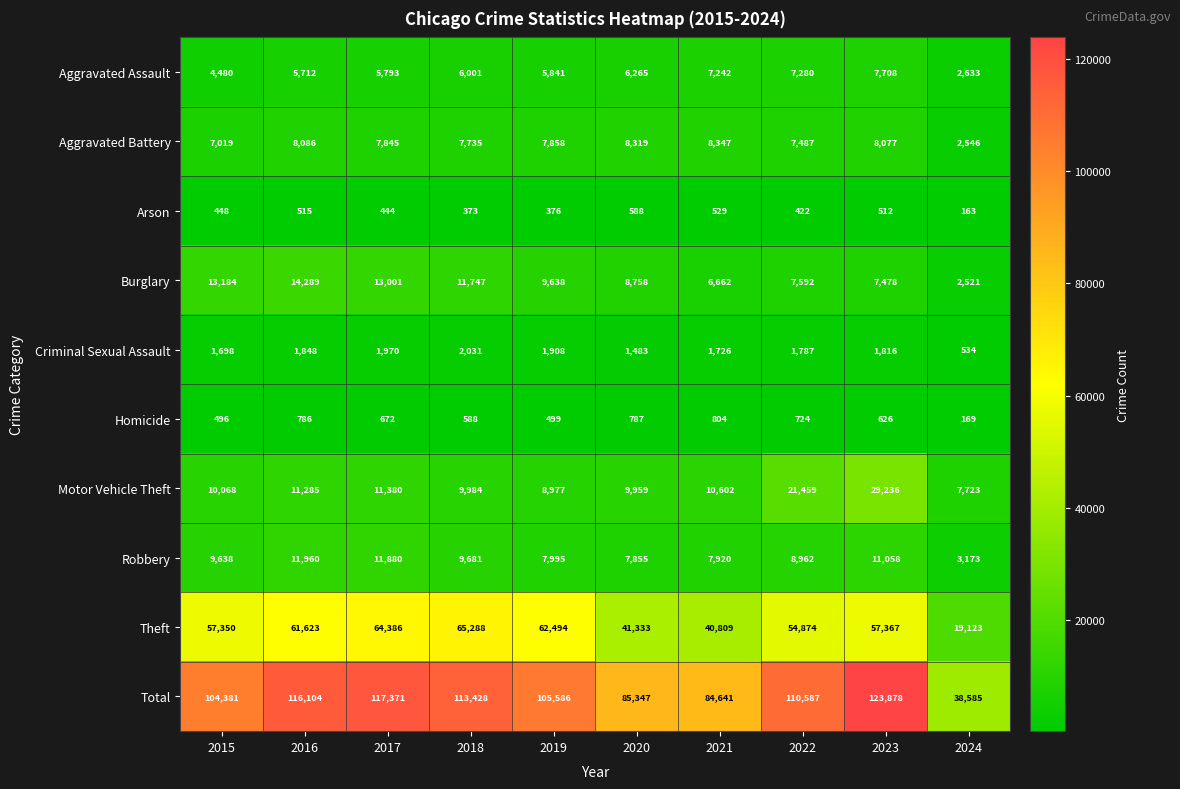

At how many categories does at least one series exceed 70276?

9